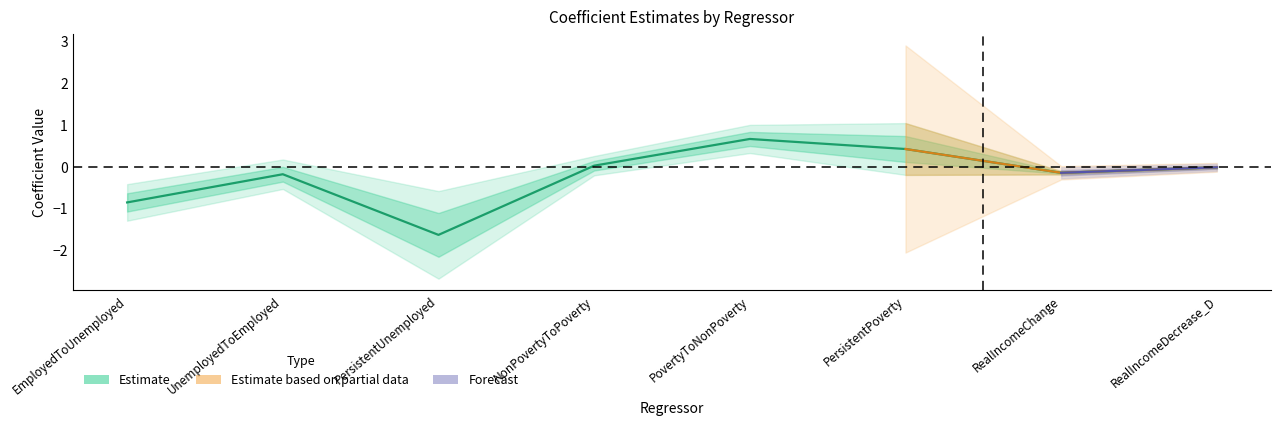

What is the label of the 2nd point from the right?

RealIncomeChange